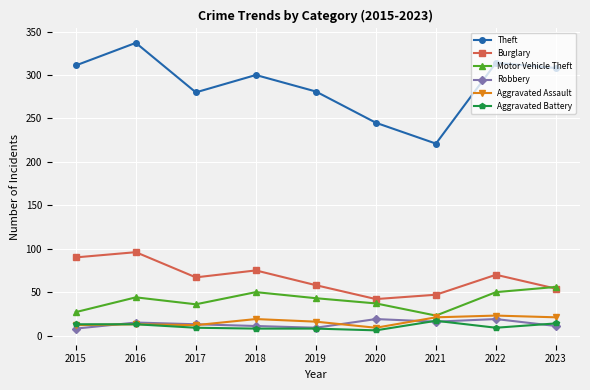

What is the difference between the highest and lowest values at 2017?

271